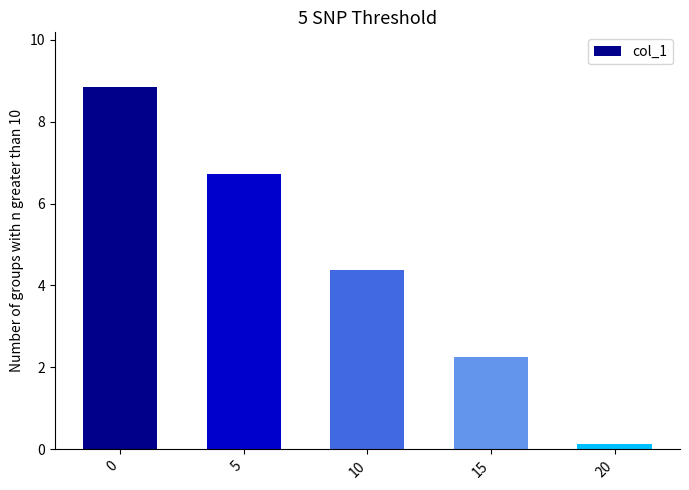

Read the value at 10.

4.4